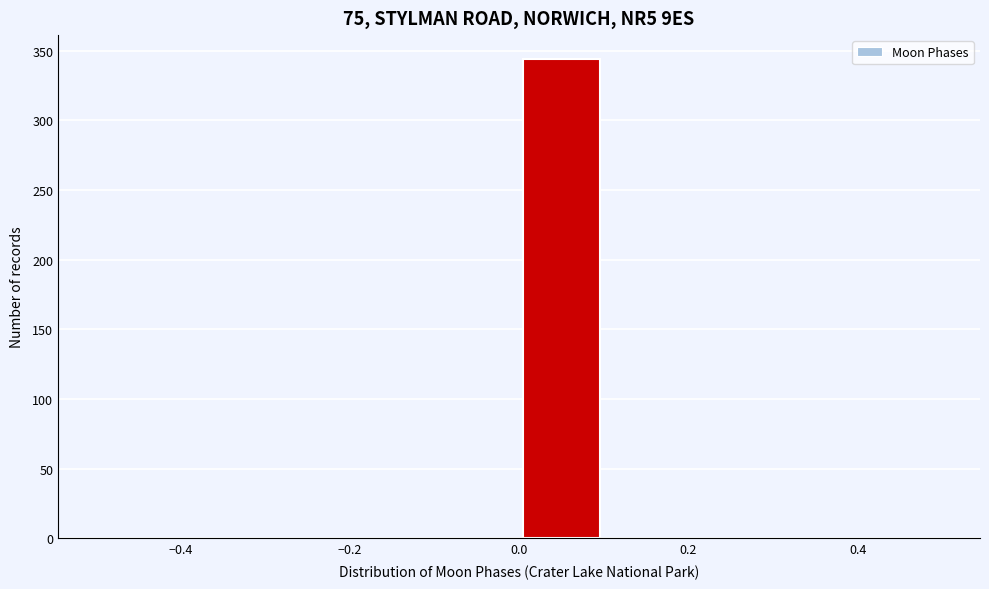

What is the height of the bar covering 0.0 to 0.1 on the x-axis? The values are not printed on the chart, so give them approximately, as read against the axis.

345